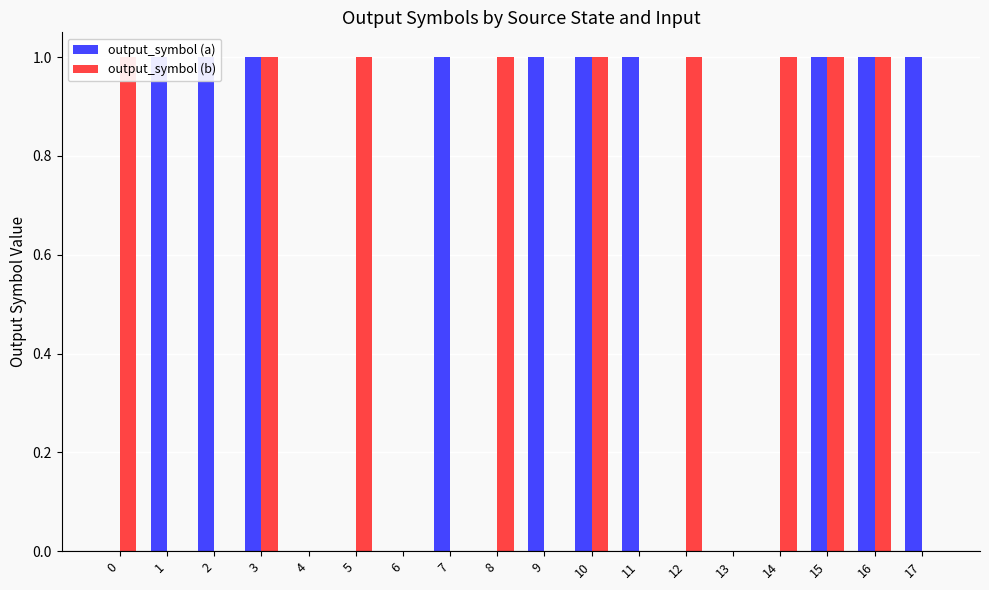

Which series has the largest range (max minus min)?

output_symbol (a)